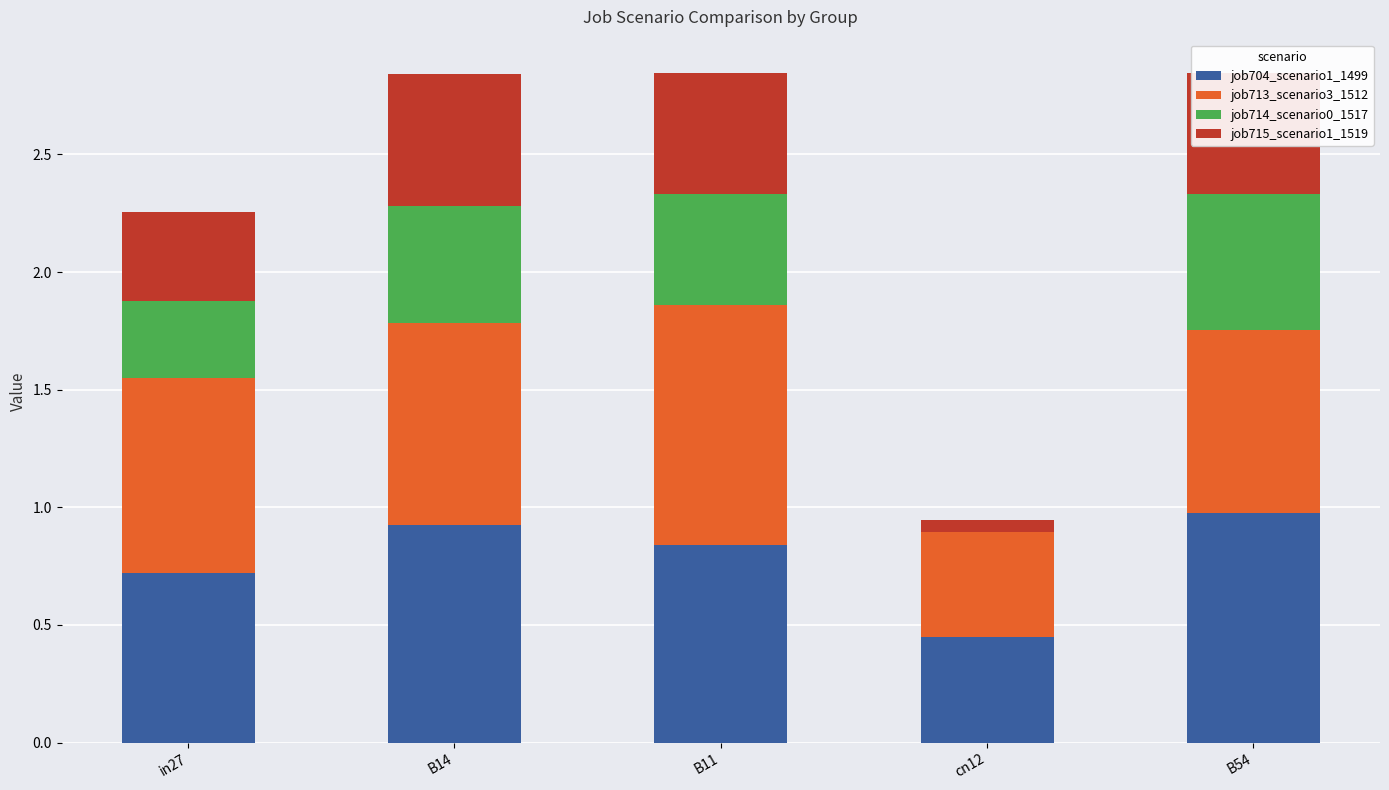

What is the highest value of the job704_scenario1_1499 series?

1.0